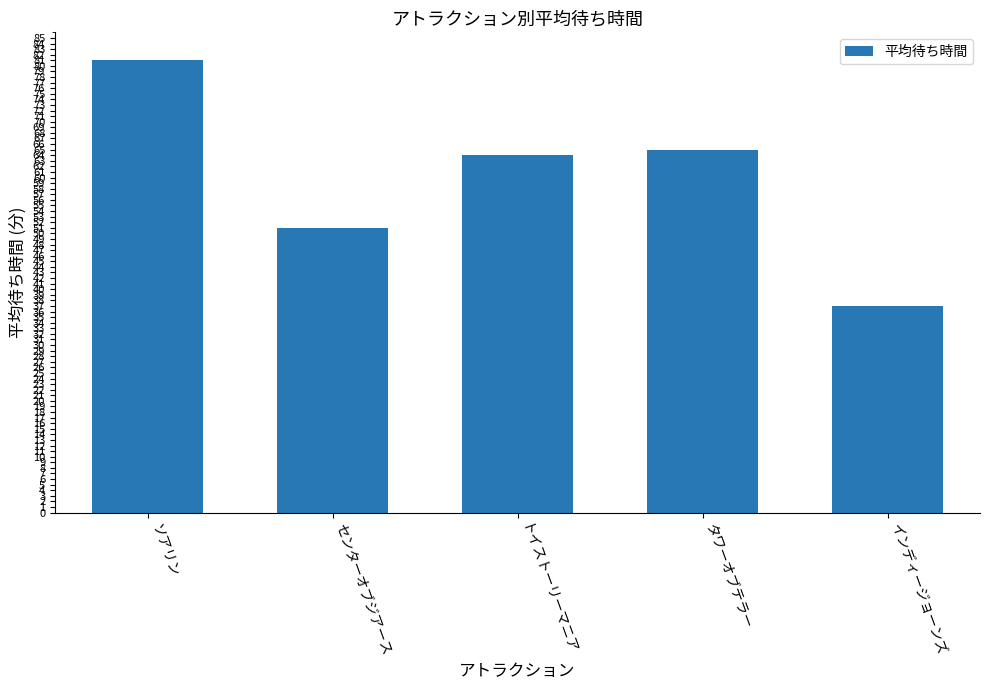

How many bars are there in total?

5